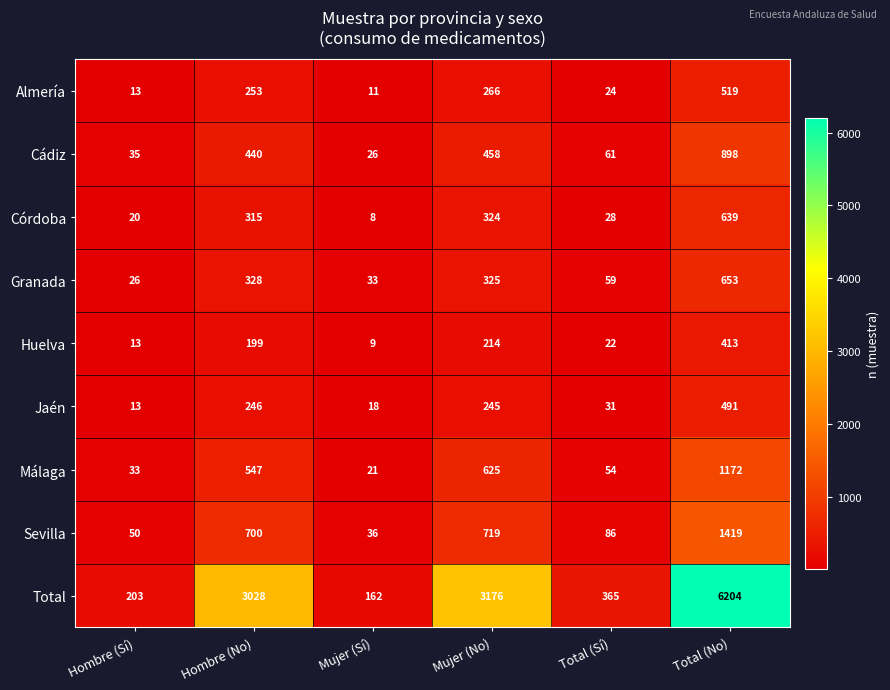

What is the maximum value shown in the chart?

6204